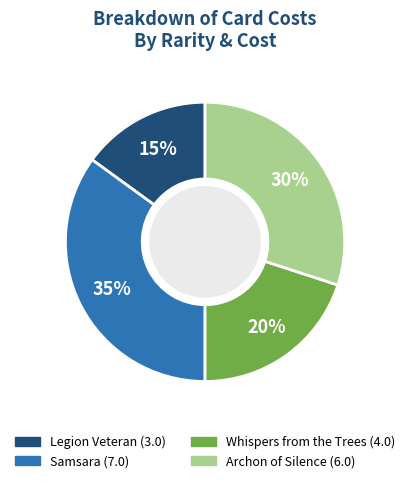

Between Whispers from the Trees and Legion Veteran, which is larger?

Whispers from the Trees